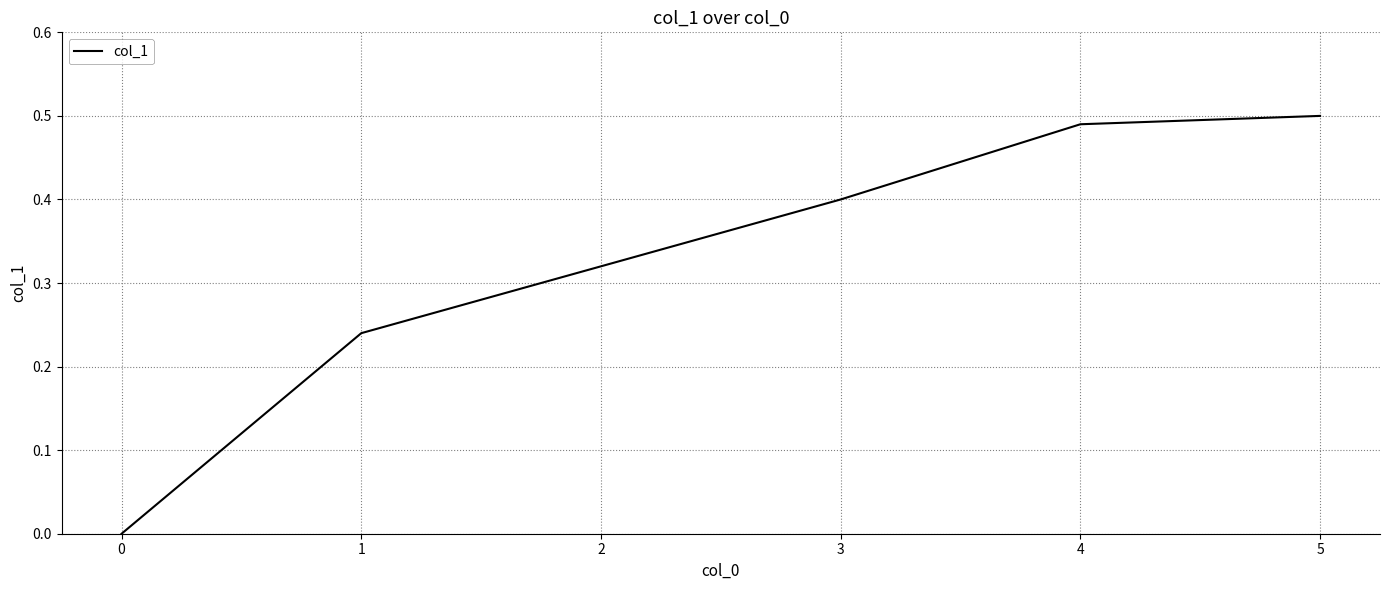

How many categories are shown in the chart?

6